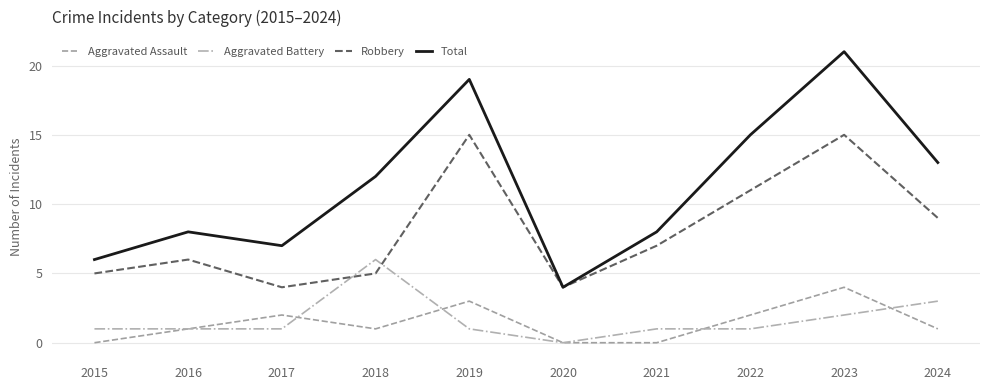

Reading left to right, what are all the values shown in this chart?

Aggravated Assault: 0	1	2	1	3	0	0	2	4	1
Aggravated Battery: 1	1	1	6	1	0	1	1	2	3
Robbery: 5	6	4	5	15	4	7	11	15	9
Total: 6	8	7	12	19	4	8	15	21	13